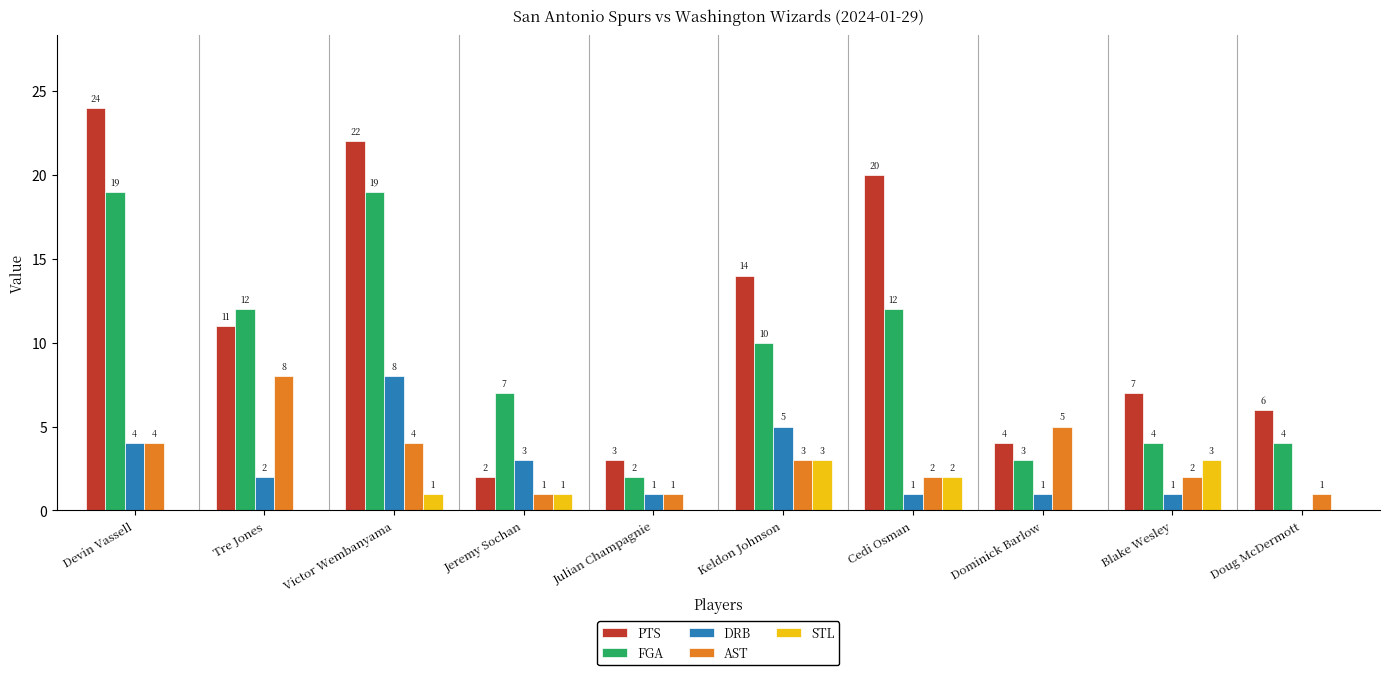

Which series changed the most between Devin Vassell and Julian Champagnie?

PTS